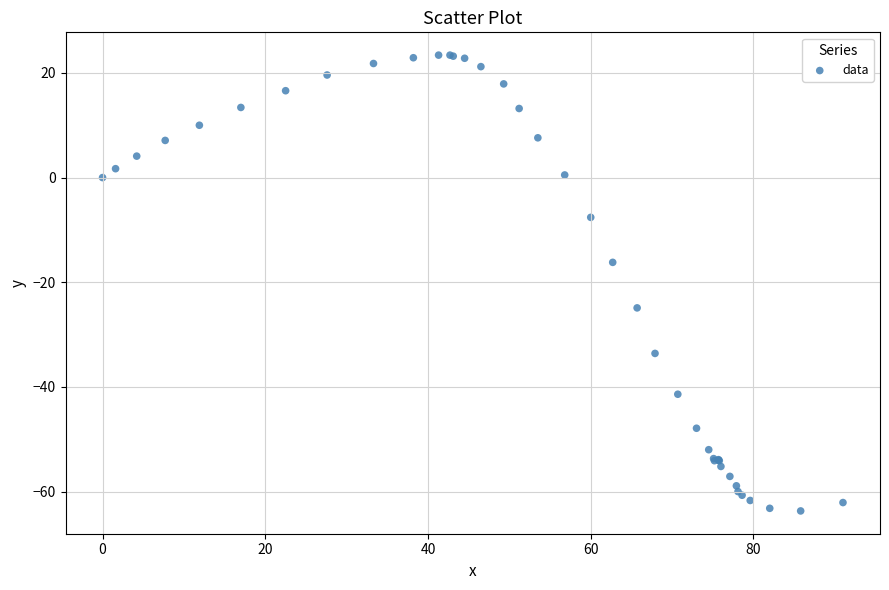

What Y value in the scatter plot is closest to -20?

-16.2